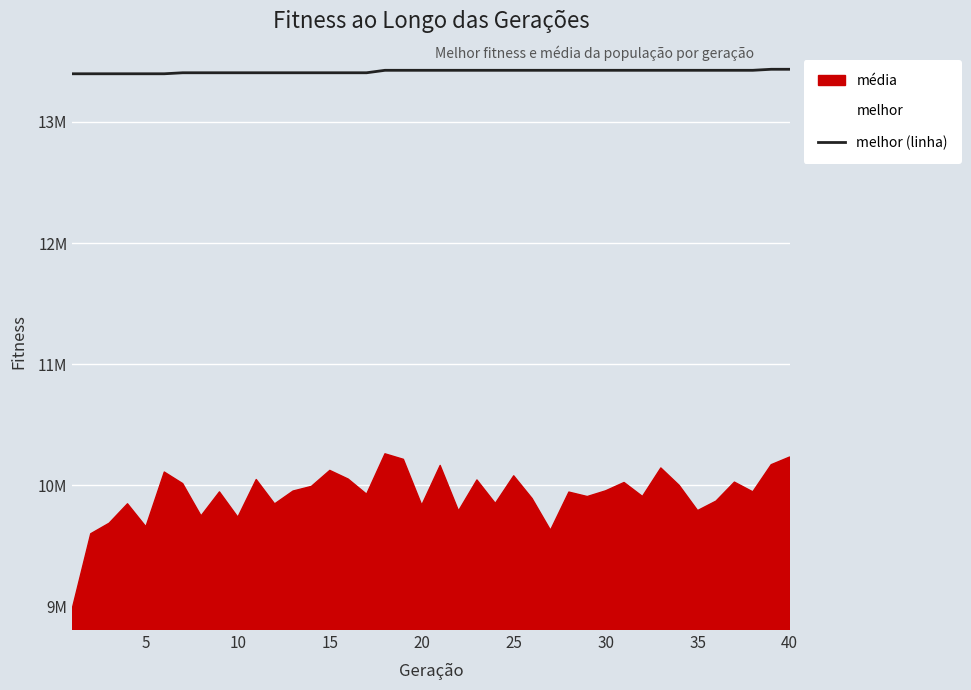

The value at 30 is 13425620. True or false?

True